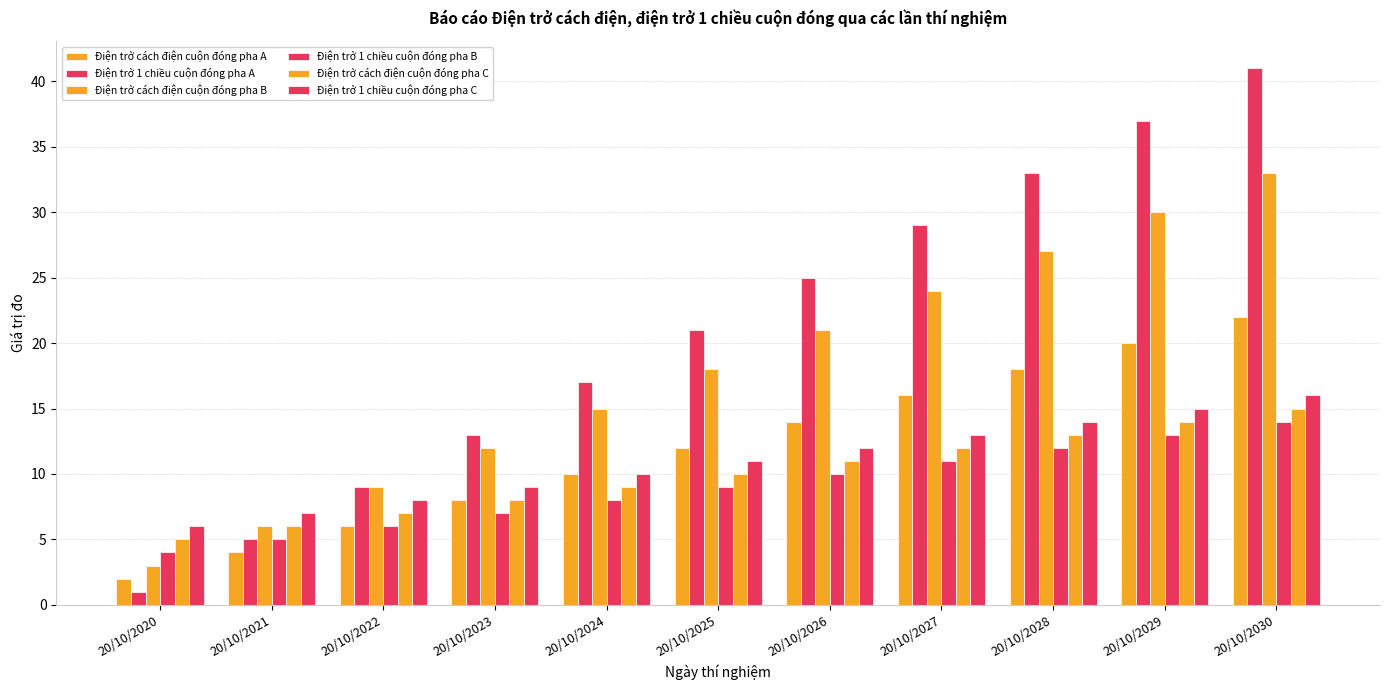

Where is Điện trở 1 chiều cuộn đóng pha A nearest to the value 21?

20/10/2025